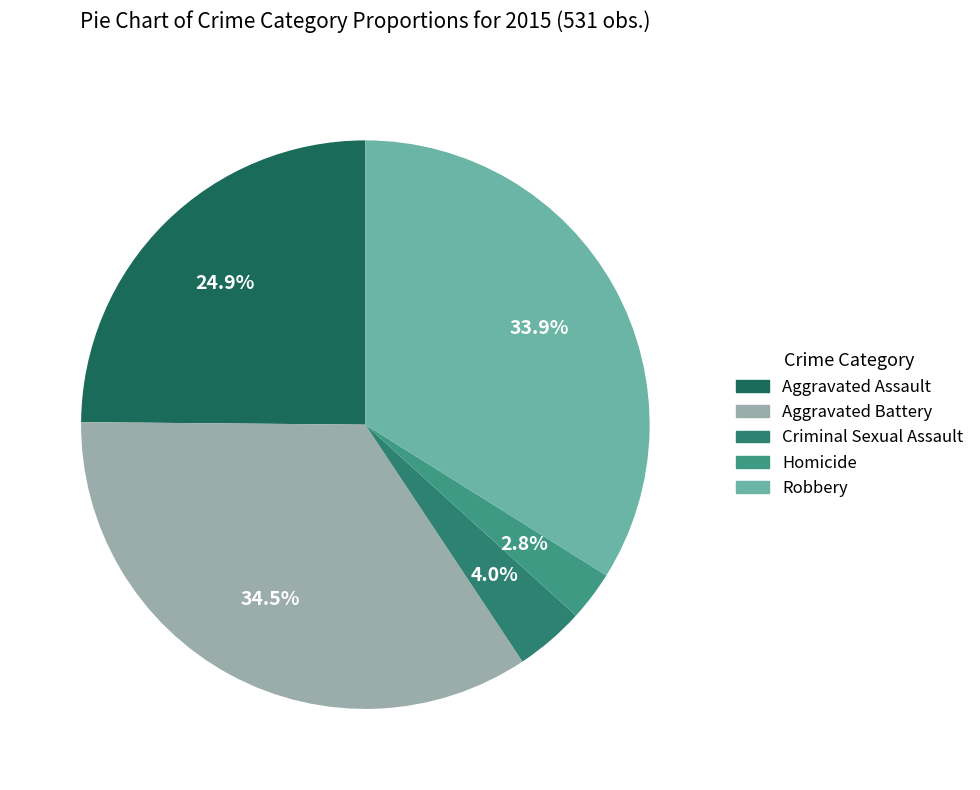

Approximately how many times larger is the value at Criminal Sexual Assault compared to Aggravated Battery?

0.1